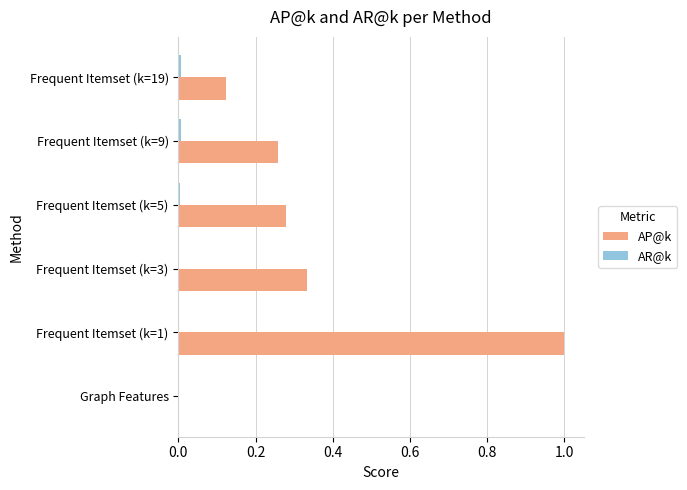

What is the highest value of the AP@k series?

1.0